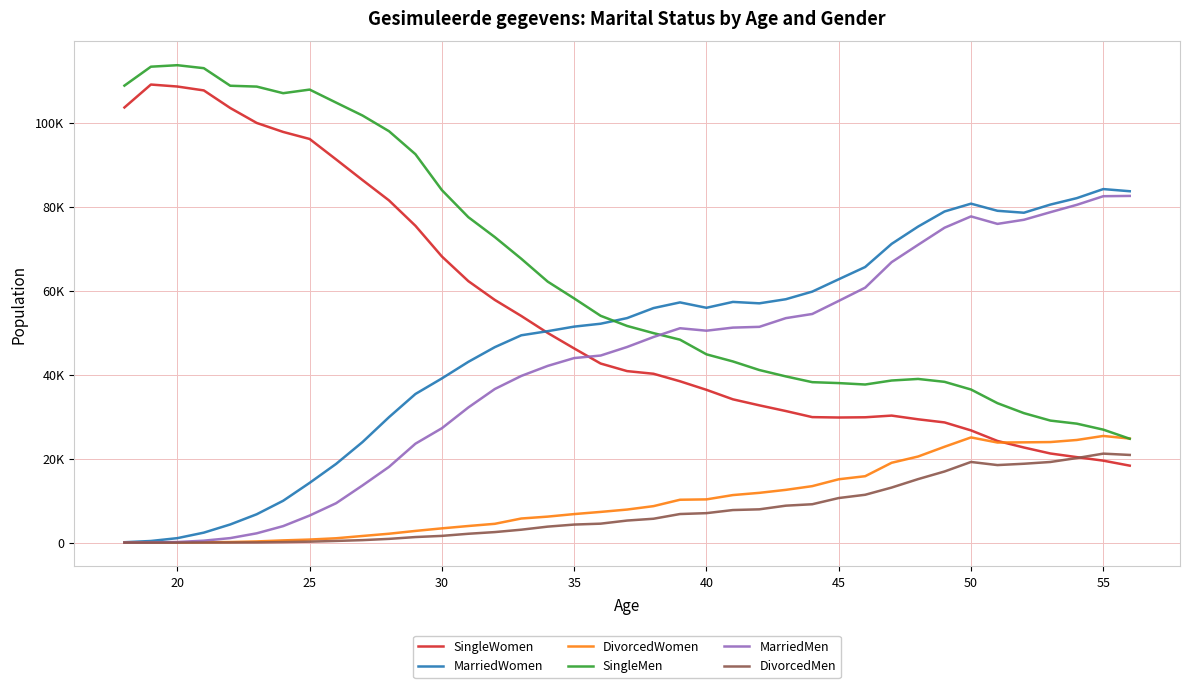

Does the chart have visible grid lines?

Yes